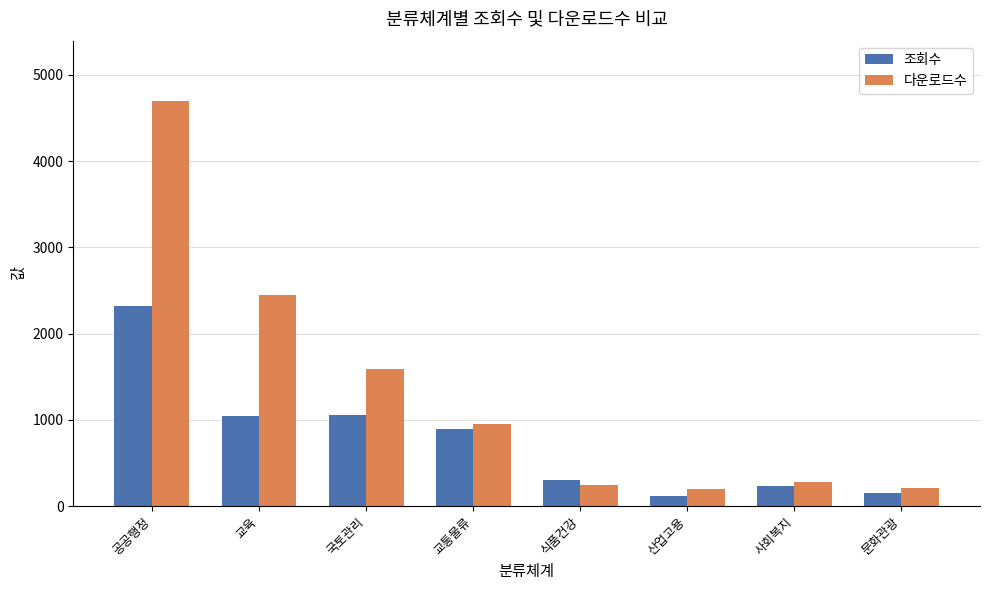

The value of 조회수 at 교육 is 509. True or false?

False